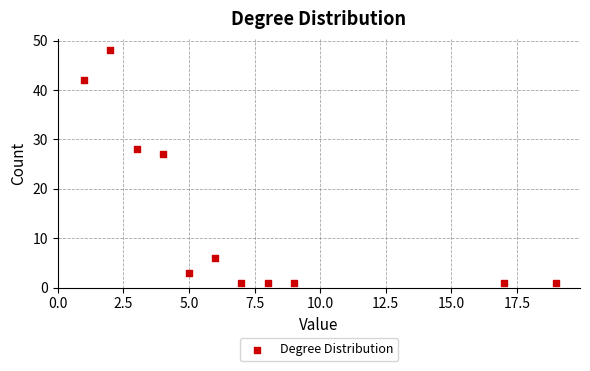

What Y value in the scatter plot is closest to 24?

27